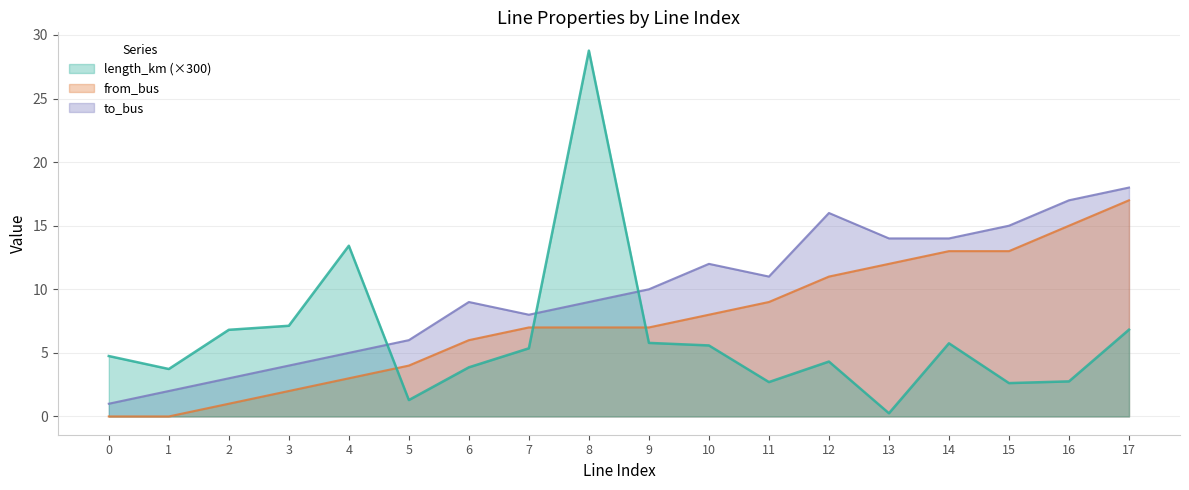

True or false: length_km and from_bus cross at least once.

True